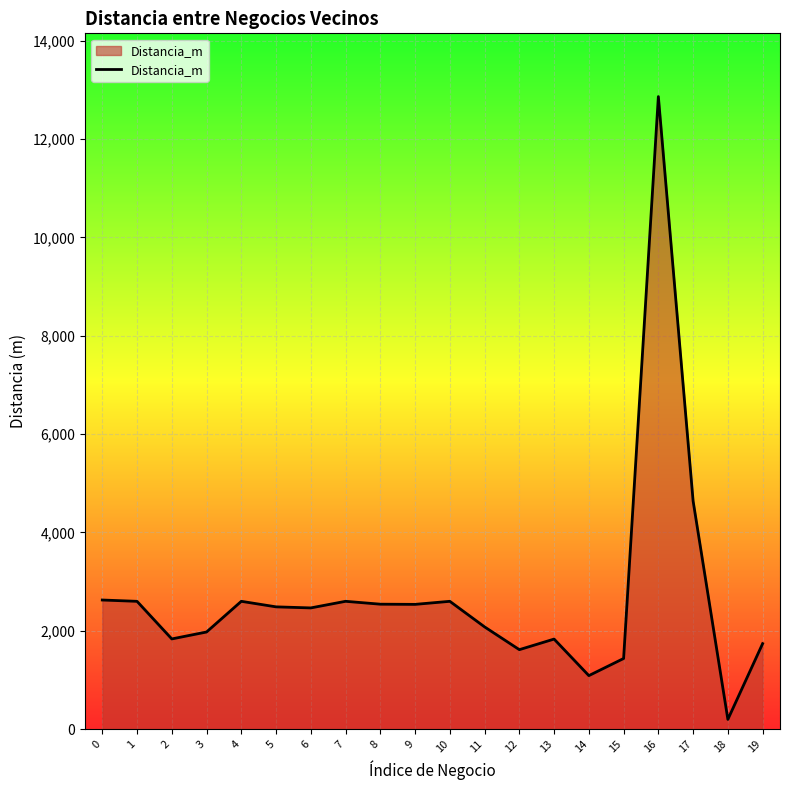

What is the greatest value displayed?

12863.0